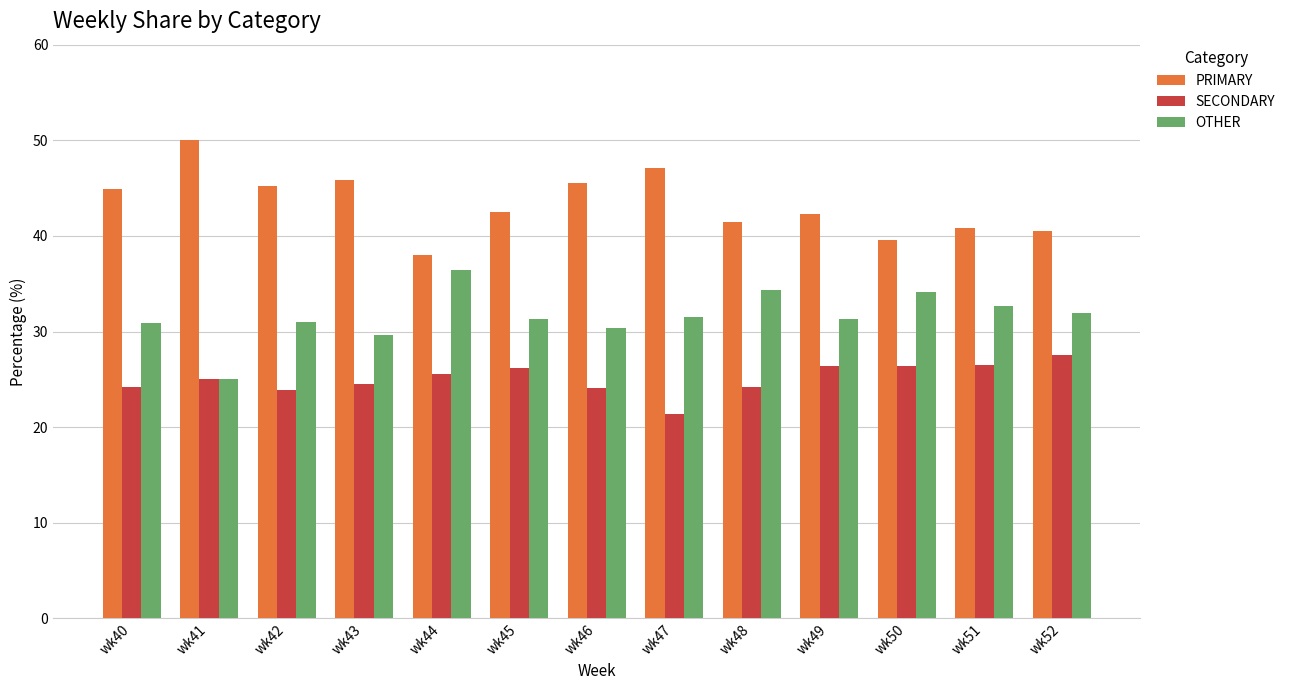

Which series has the largest total across all categories?

PRIMARY